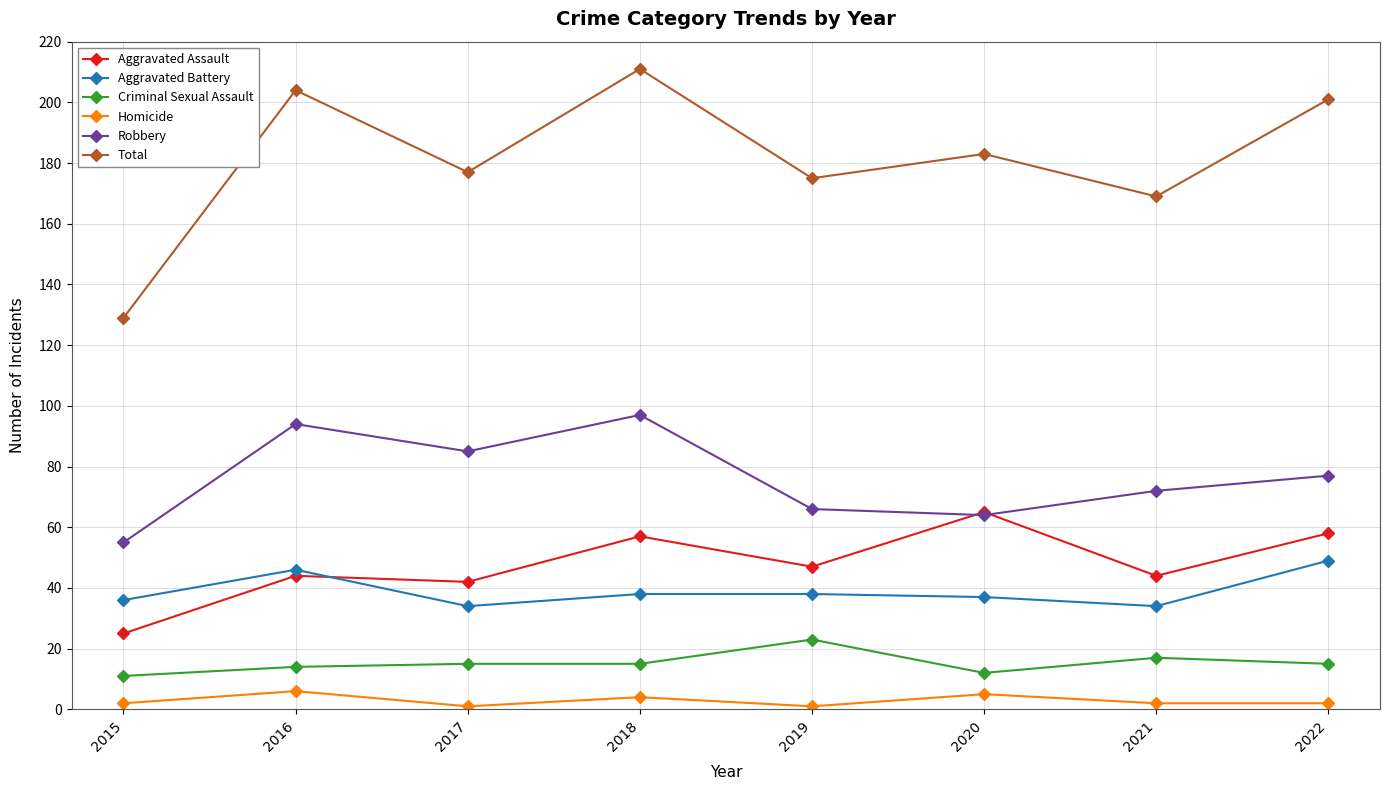

Does the chart display data point markers on the line(s)?

Yes